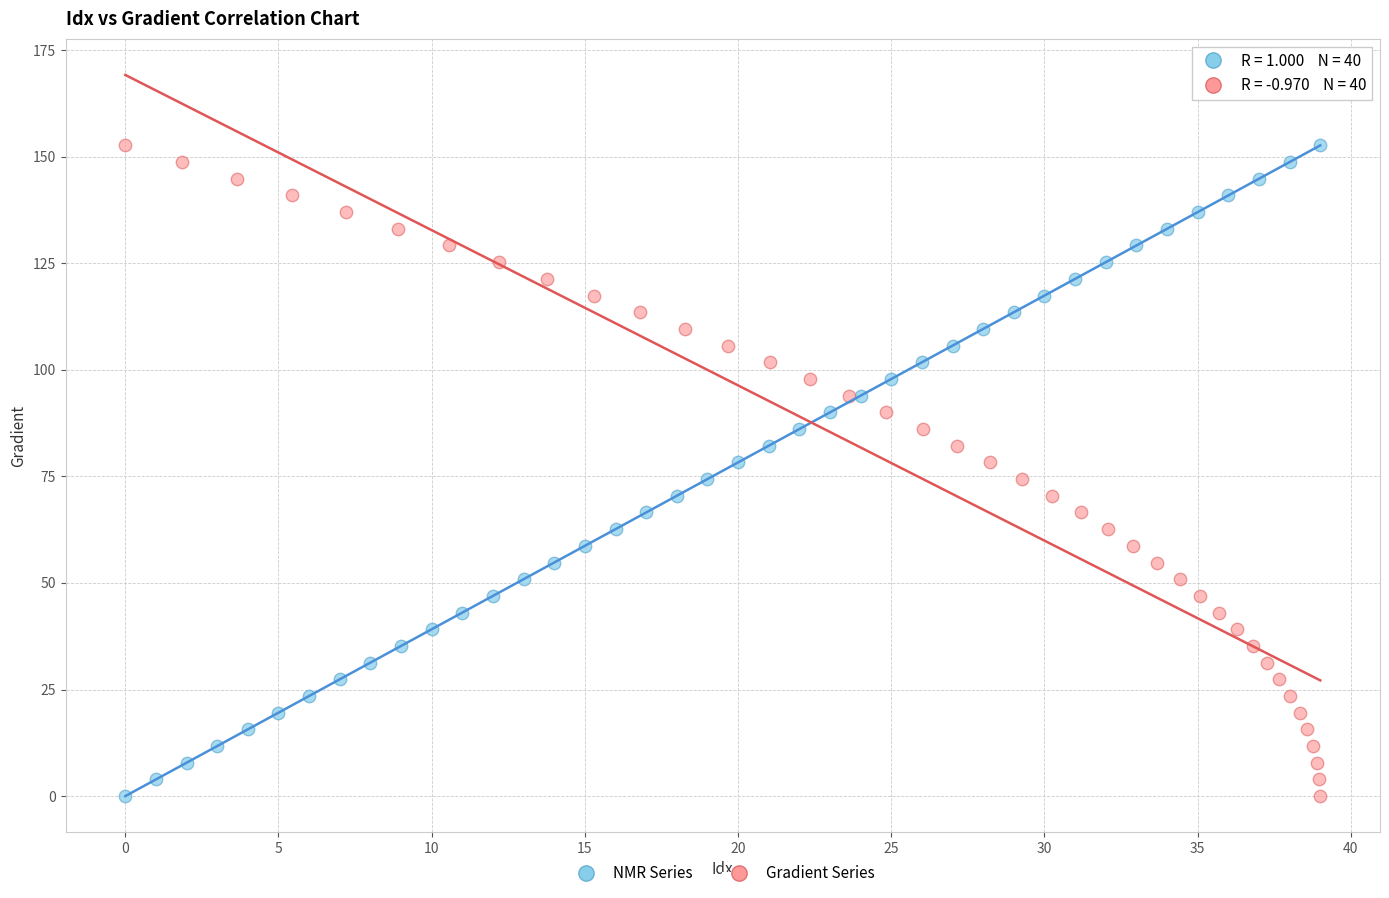

What are all the series names shown in the legend?

NMR Series, Gradient Series